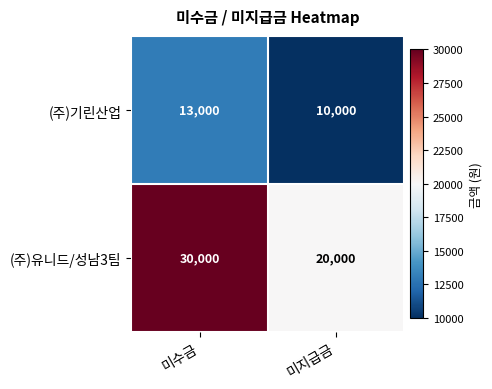

Reading left to right, transcribe all the data shown in this chart.

(주)기린산업: 미수금=13000	미지급금=10000
(주)유니드/성남3팀: 미수금=30000	미지급금=20000